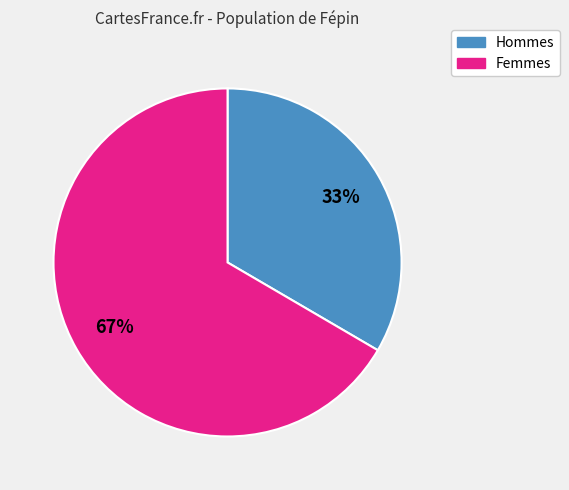

Is there a majority slice in this chart?

Yes